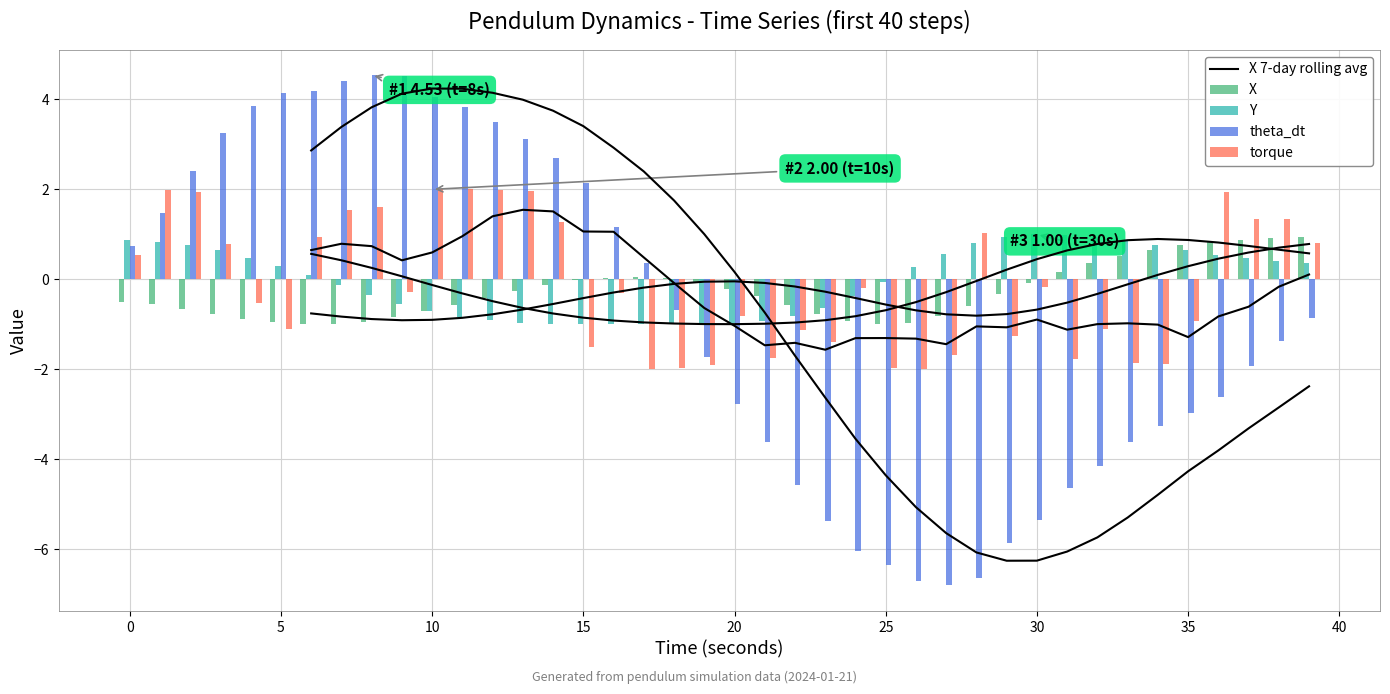

What is the maximum value shown in the chart?

4.5